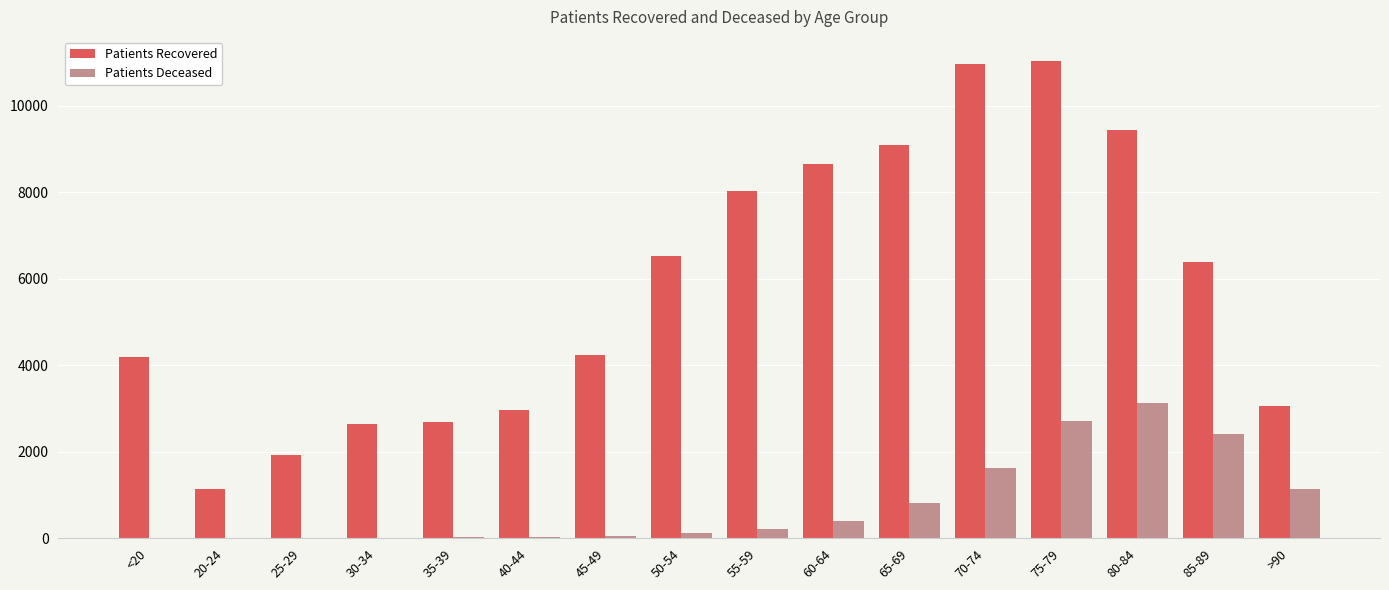

At which category is the sum across all series the highest?

75-79